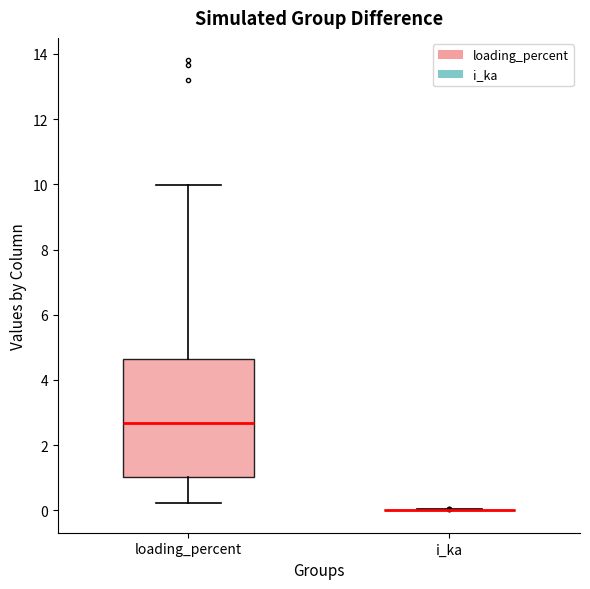

Reading left to right, read every box against the y-axis: the position of its median line, the range the box covers, and the ends of its whiskers. The values are not printed on the chart, so give them approximately, as read against the axis.

loading_percent: median 2.6, box 1.0 to 4.6, whiskers 0.2 to 10.0
i_ka: box collapsed to a line at 0.0, whiskers 0.0 to 0.0